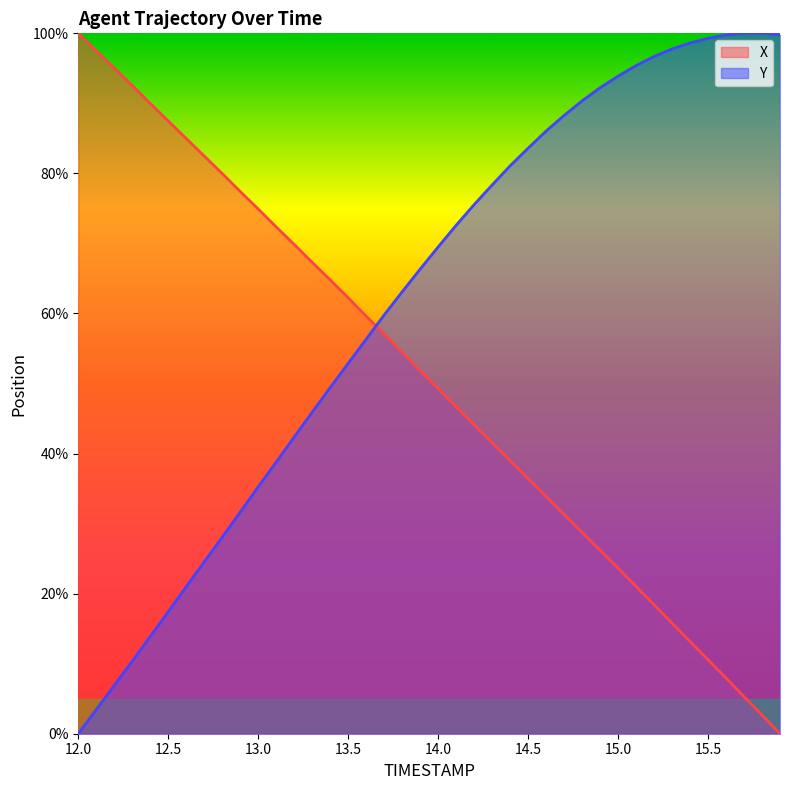

What is the average value of the X series?

50.4